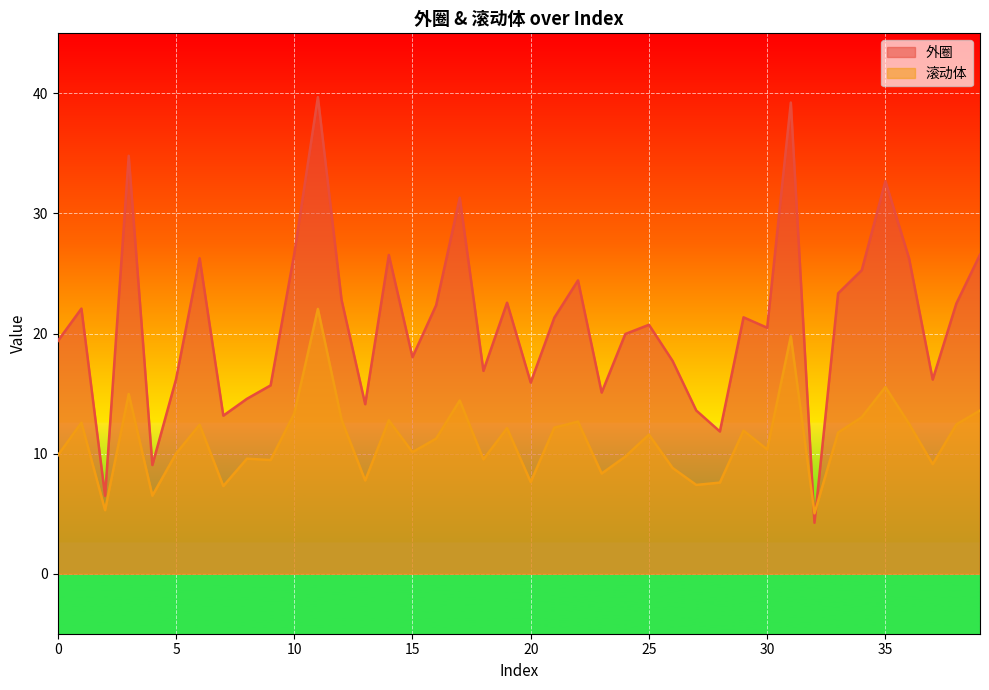

At 5, list the series in order from largest to smallest.

外圈, 滚动体